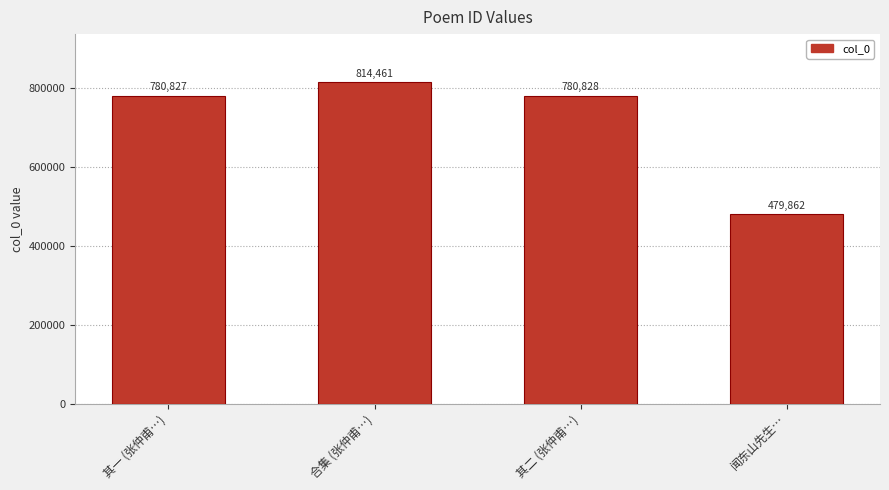

What is the change in value from 合集 (张仲甫…) to 闻东山先生…?

-334599